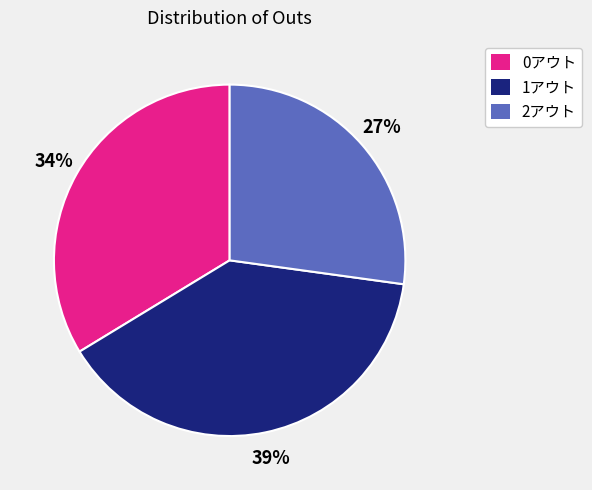

Do 0アウト and 2アウト together represent more than half of the pie?

Yes